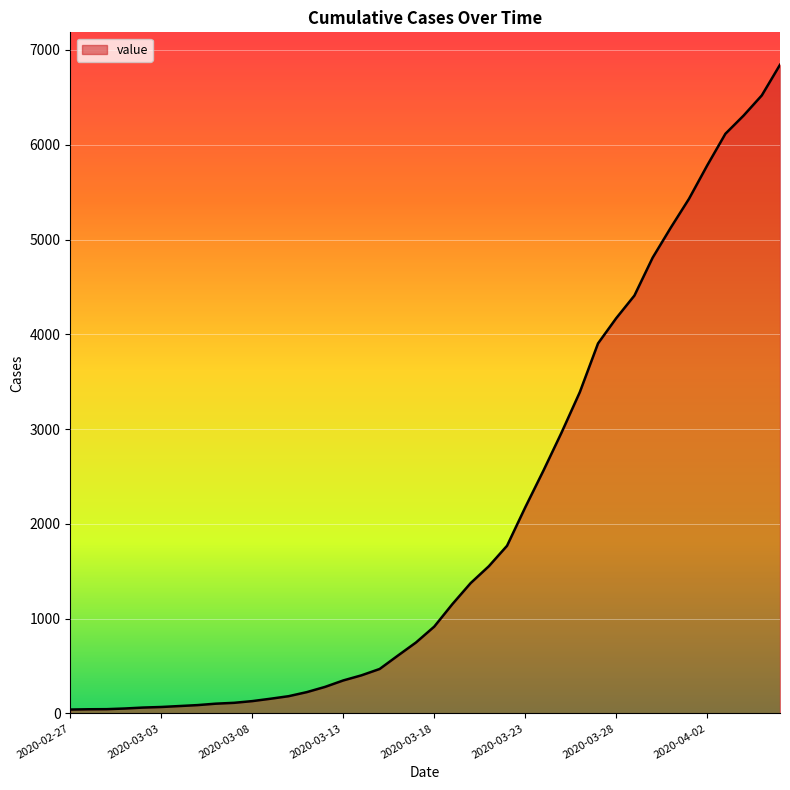

What is the maximum value shown in the chart?

6844